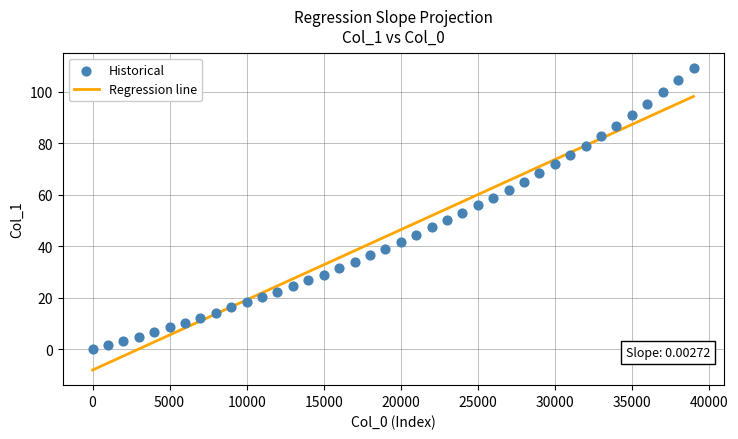

What is the range of Y values (max minus min)?

109.3